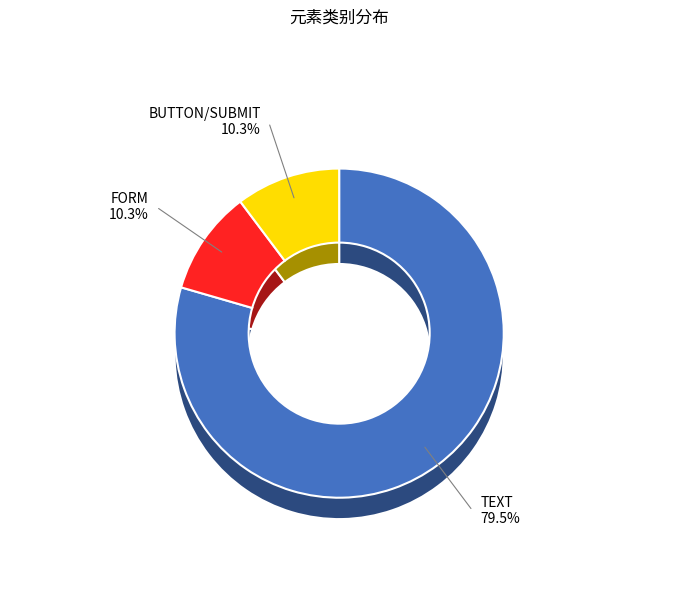

What is the smallest slice in the pie chart?

FORM